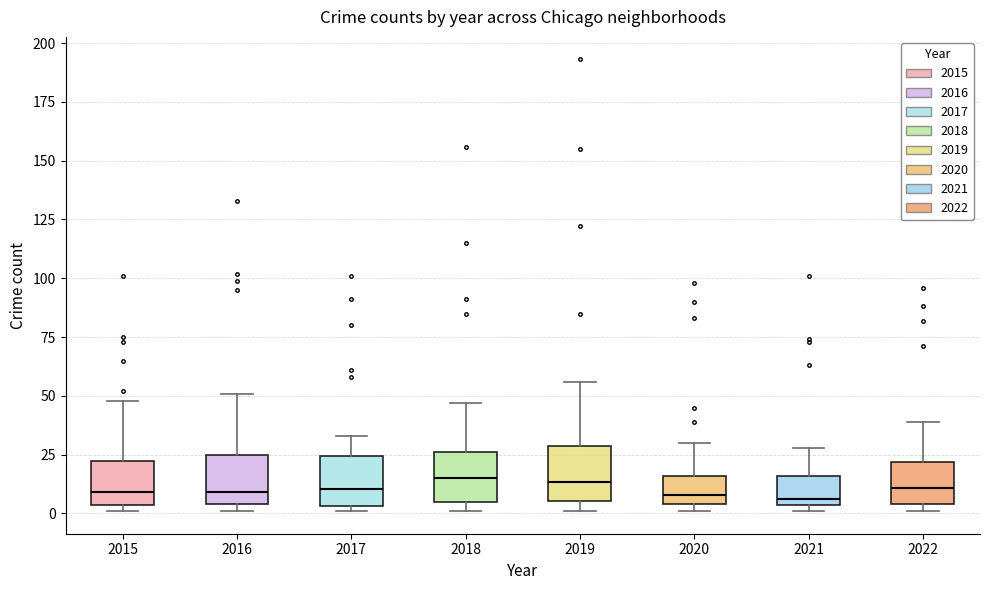

Reading left to right, transcribe this box plot: for each box, give where its median line is, the range the box spans, and where its two whiskers end, as read against the y-axis. The values are not printed on the chart, so give them approximately, as read against the axis.

2015: median 10, box 5 to 20, whiskers 0 to 50
2016: median 10, box 5 to 25, whiskers 0 to 50
2017: median 10, box 5 to 25, whiskers 0 to 35
2018: median 15, box 5 to 25, whiskers 0 to 45
2019: median 15, box 5 to 30, whiskers 0 to 55
2020: median 10, box 5 to 15, whiskers 0 to 30
2021: median 5 (just above the box's lower edge), box 5 to 15, whiskers 0 to 30
2022: median 10, box 5 to 20, whiskers 0 to 40